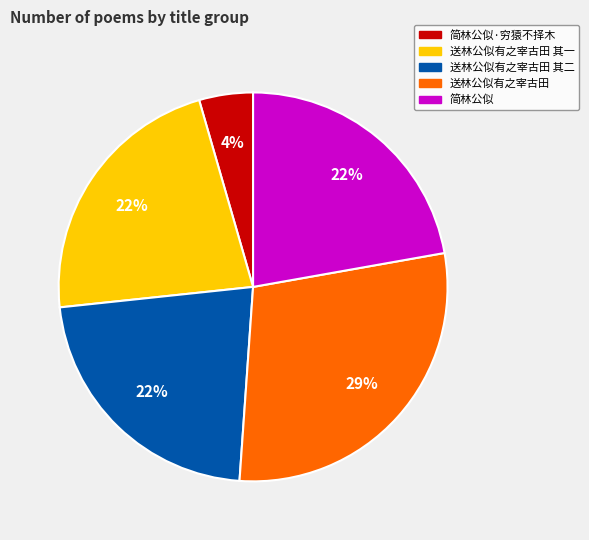

Count the number of slices in the pie.

5